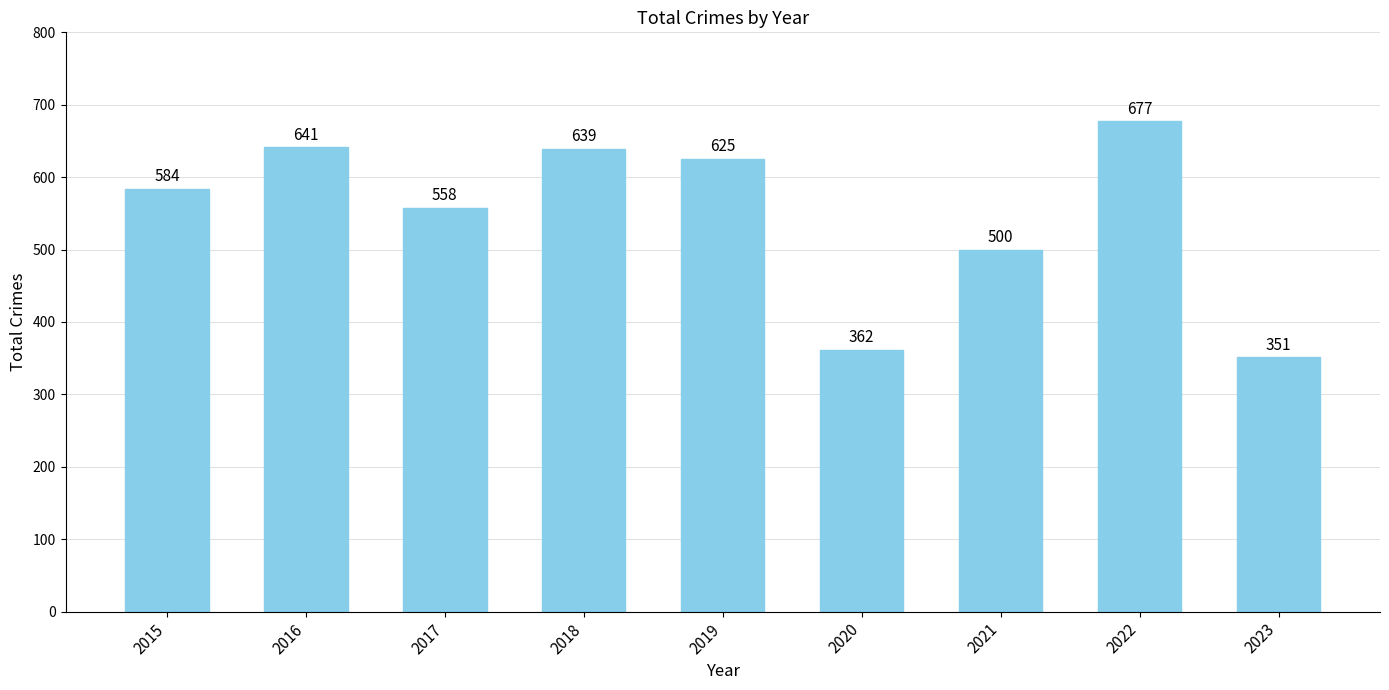

What is the smallest value displayed?

351